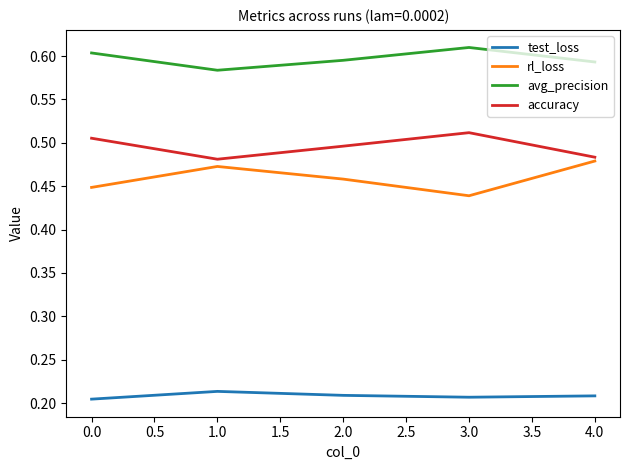

What position from the left is 2.0?

3